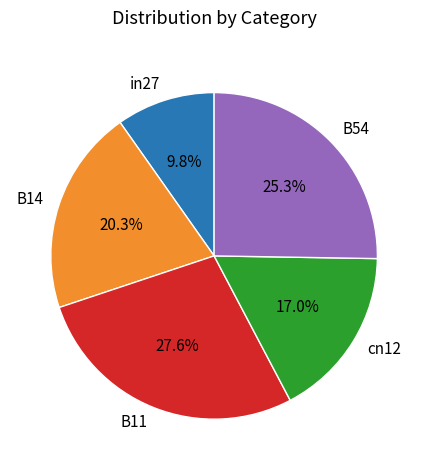

The B11 slice represents 28% of the pie. True or false?

True